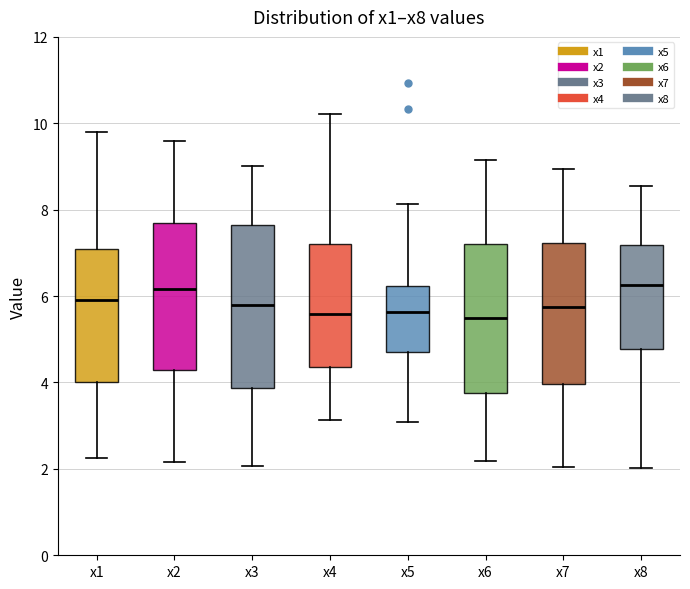

Where does the lower whisker of the box for x6 end on the y-axis? The values are not printed on the chart, so give them approximately, as read against the axis.

2.2